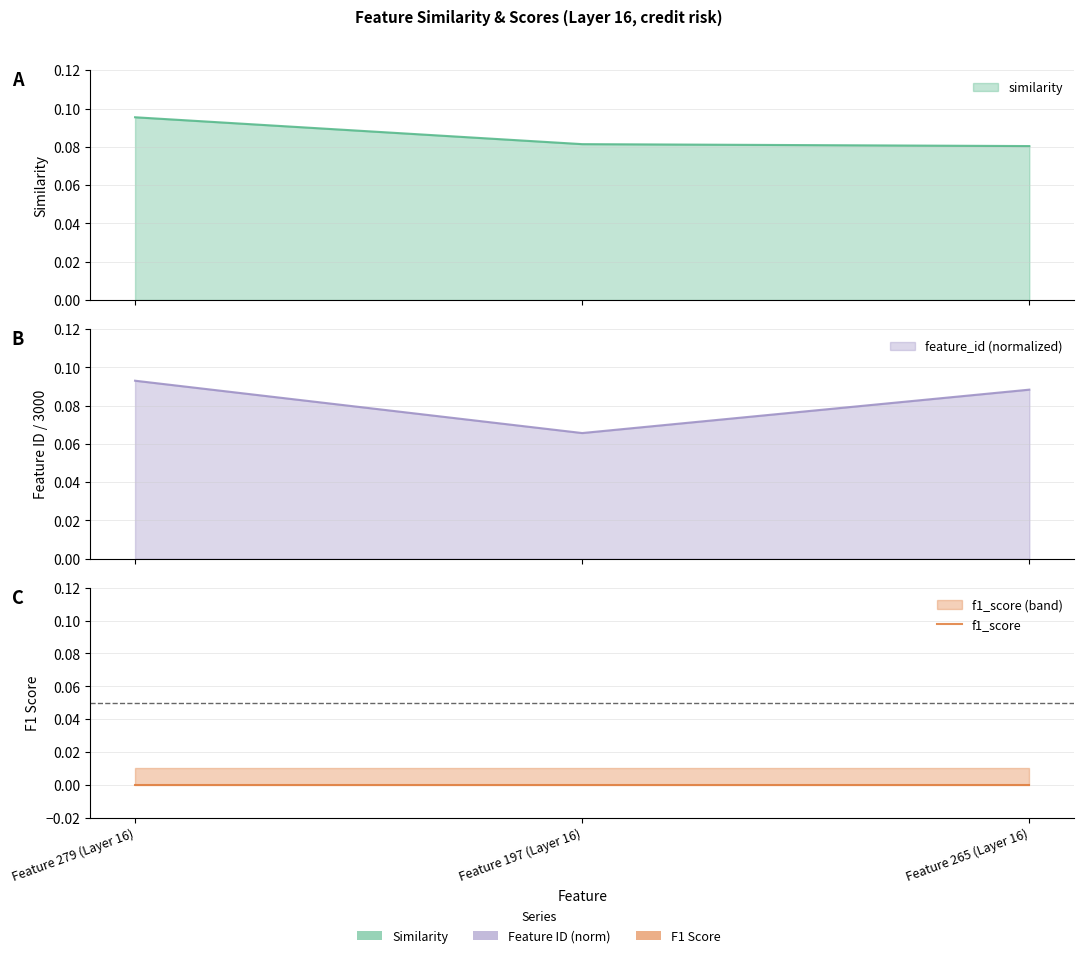

Which series has the largest total across all categories?

similarity